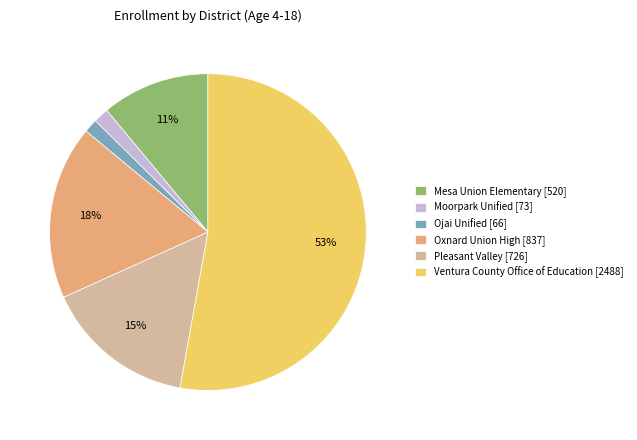

Combined, do Oxnard Union High [837] and Moorpark Unified [73] account for over 50%?

No